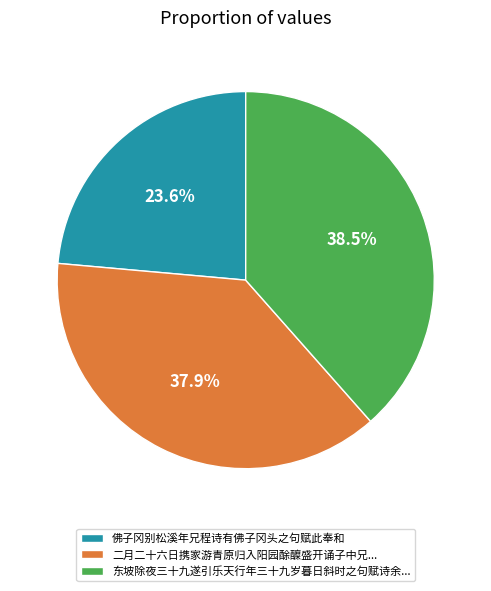

How much of the chart is everything except 东坡除夜三十九遂引乐天行年三十九岁暮日斜时之句赋诗余...?

61.5%